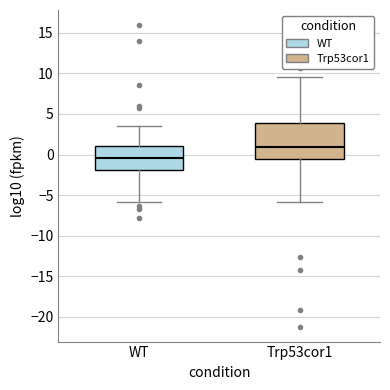

Reading left to right, read every box against the y-axis: the position of its median line, the range the box covers, and the ends of its whiskers. The values are not printed on the chart, so give them approximately, as read against the axis.

WT: median -0.5, box -2.0 to 1.0, whiskers -6.0 to 3.5
Trp53cor1: median 1.0, box -0.5 to 4.0, whiskers -6.0 to 9.5